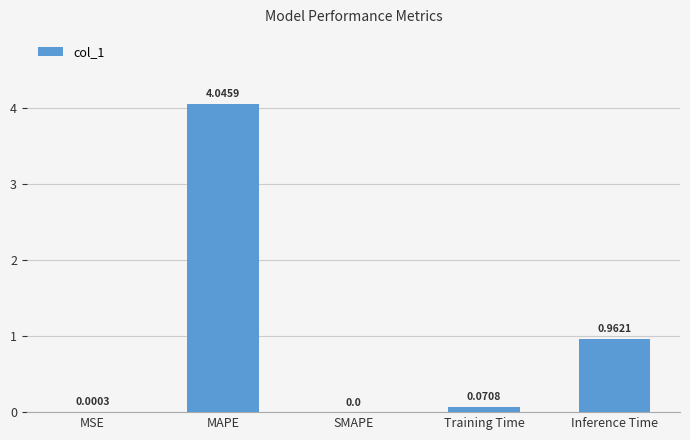

What is the change in value from MSE to MAPE?

+4.0